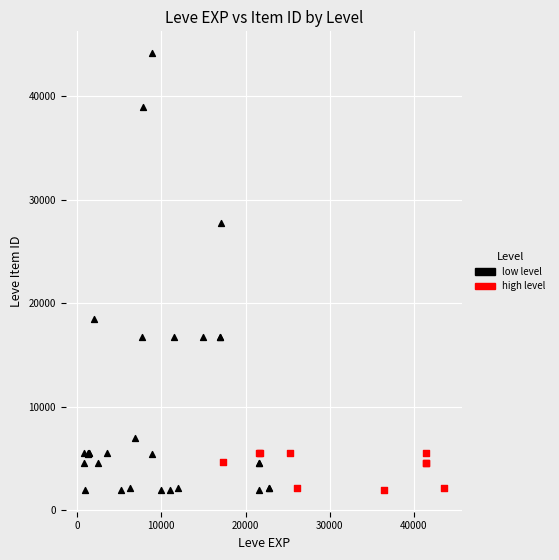

Which series has the largest Y range (max minus min)?

low level